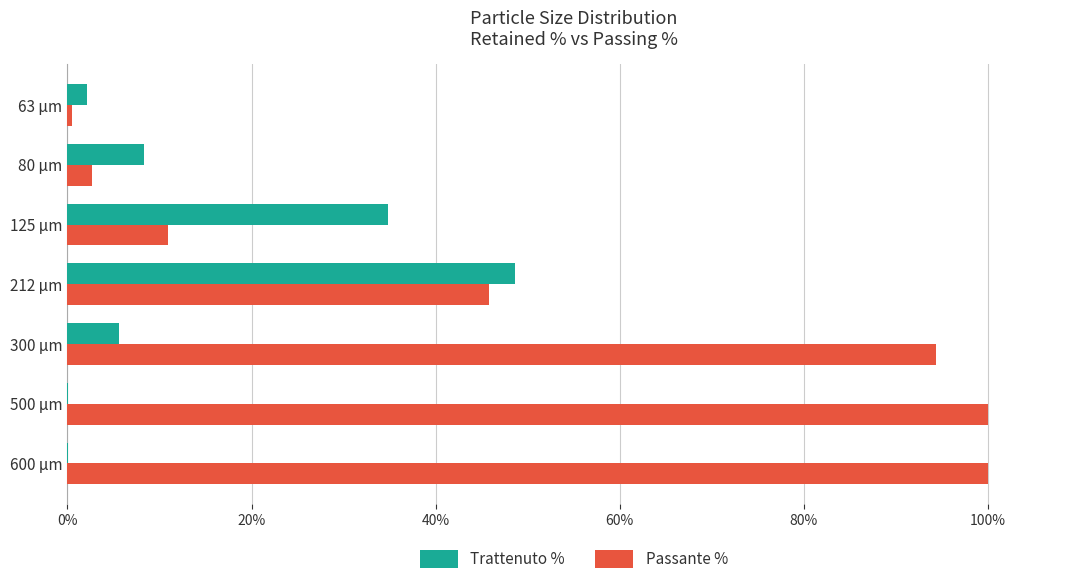

What is the maximum value for Trattenuto %?

48.6